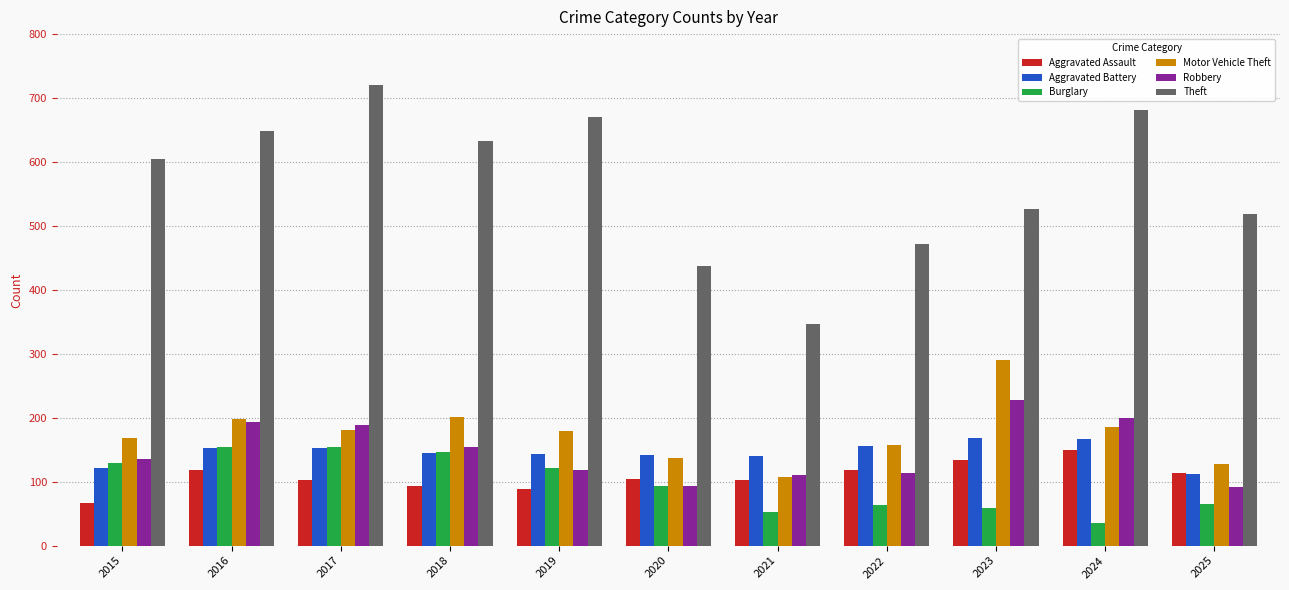

What is the value of the Robbery bar at the 8th from the left?

114